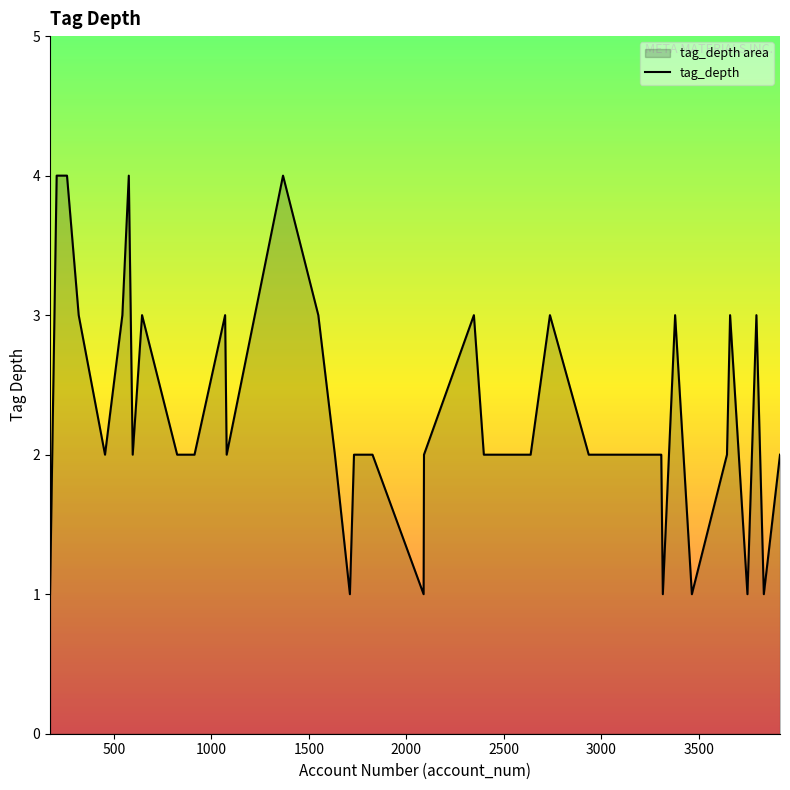

What is the difference between the maximum and minimum values?

3